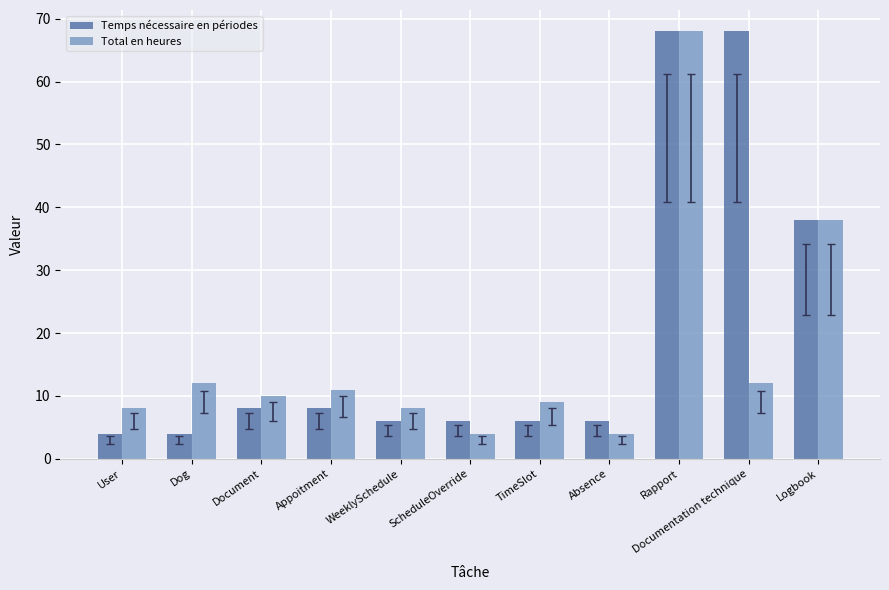

How many bars are there in each group?

2